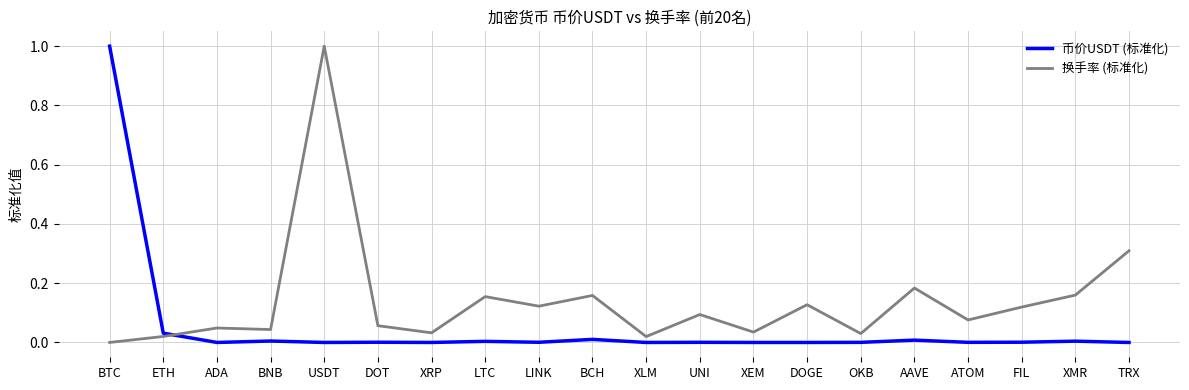

What is the maximum value shown in the chart?

1.0